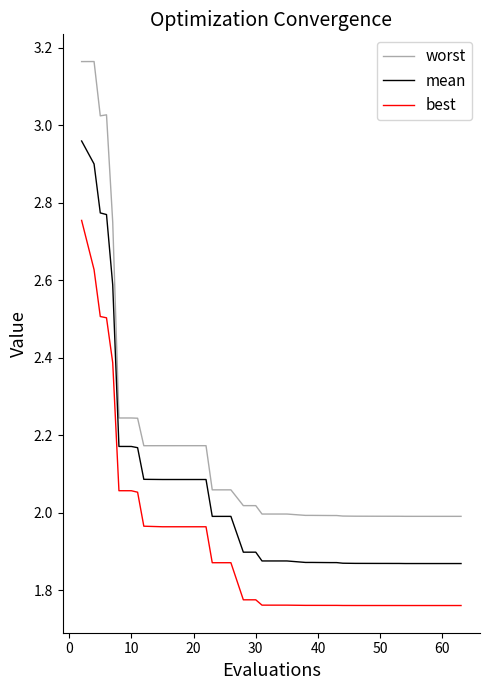

True or false: worst and mean intersect in this chart.

False